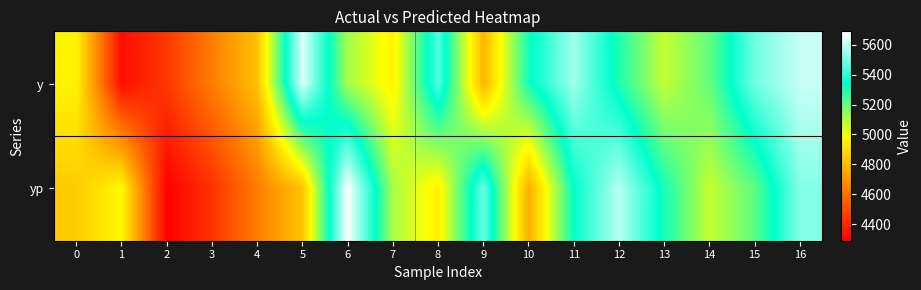

Which has a higher value, 10 or 8?

8